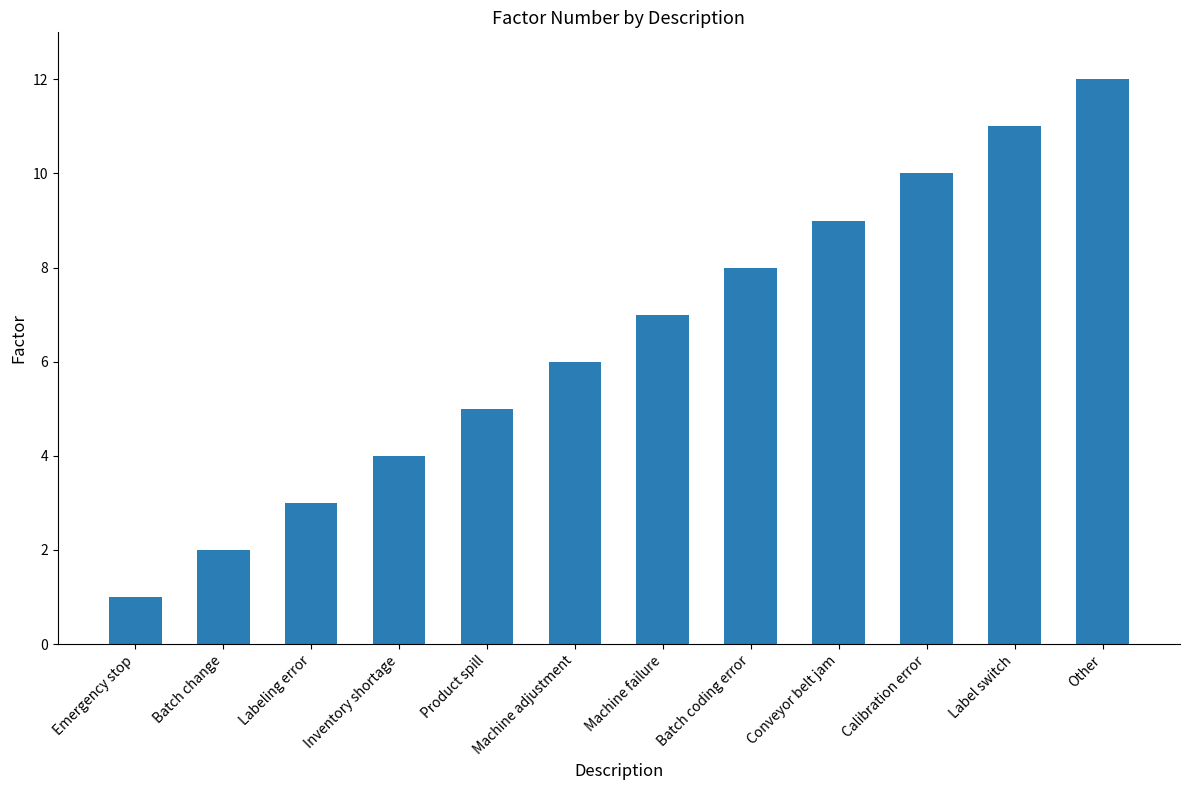

What is the change in value from Machine adjustment to Label switch?

+5